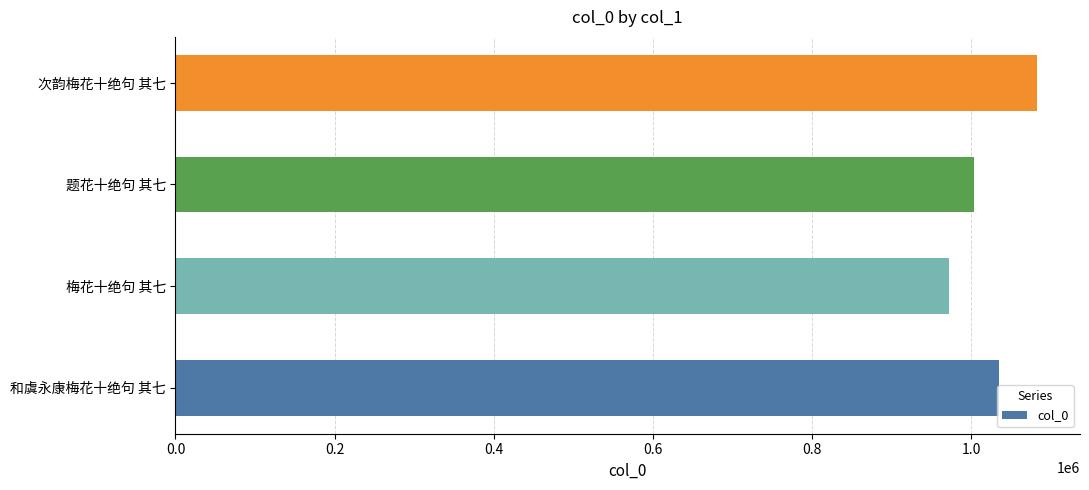

Rank the categories by value from lowest to highest.

梅花十绝句 其七, 题花十绝句 其七, 和虞永康梅花十绝句 其七, 次韵梅花十绝句 其七